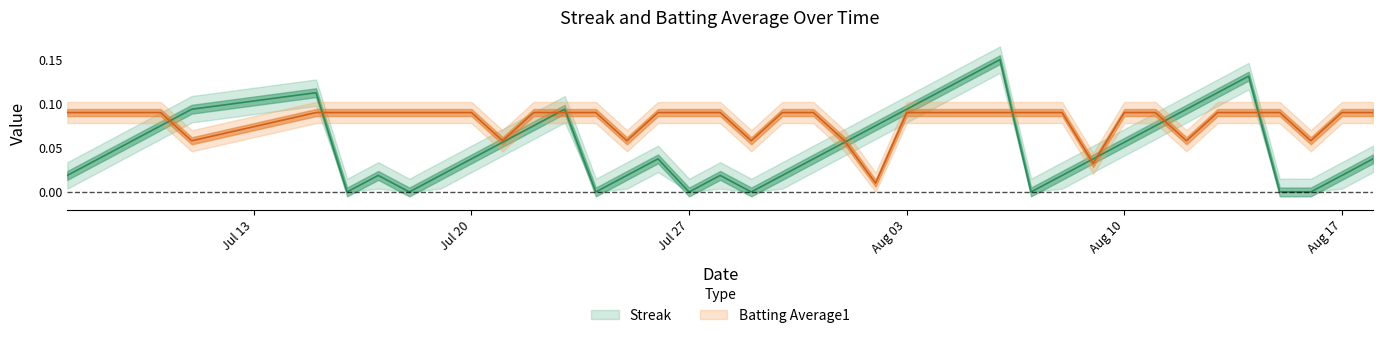

How many categories are shown in the chart?

40